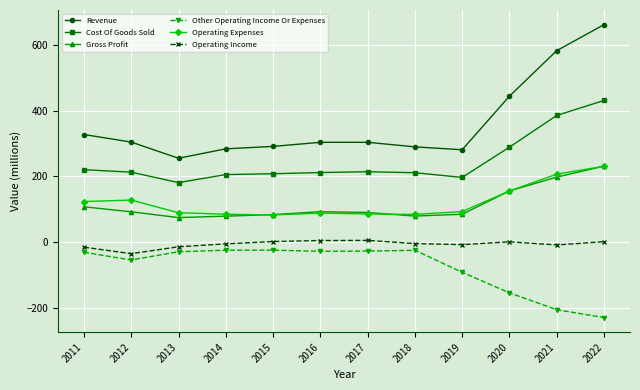

Which label corresponds to the largest value in the chart?

2022